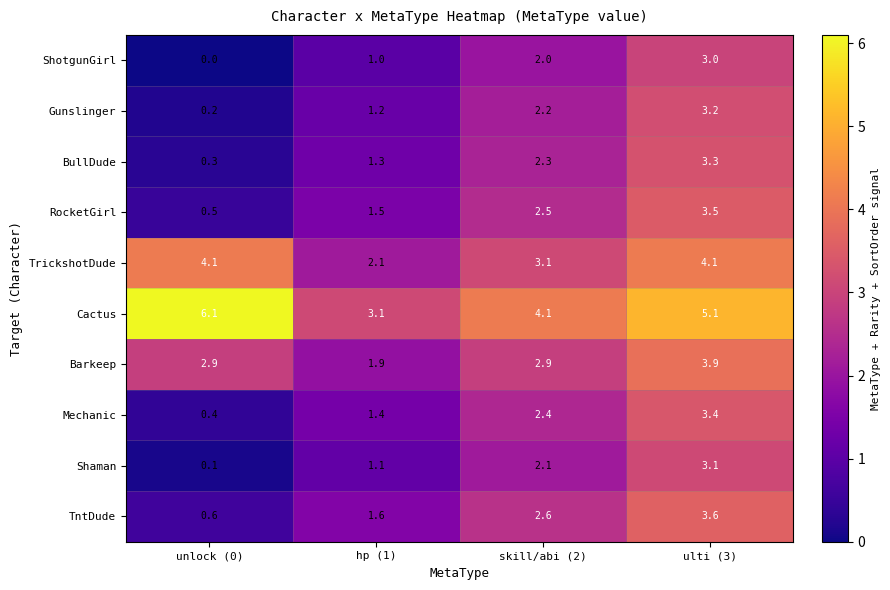

Is it true that Barkeep equals 1.9 at hp (1)?

True